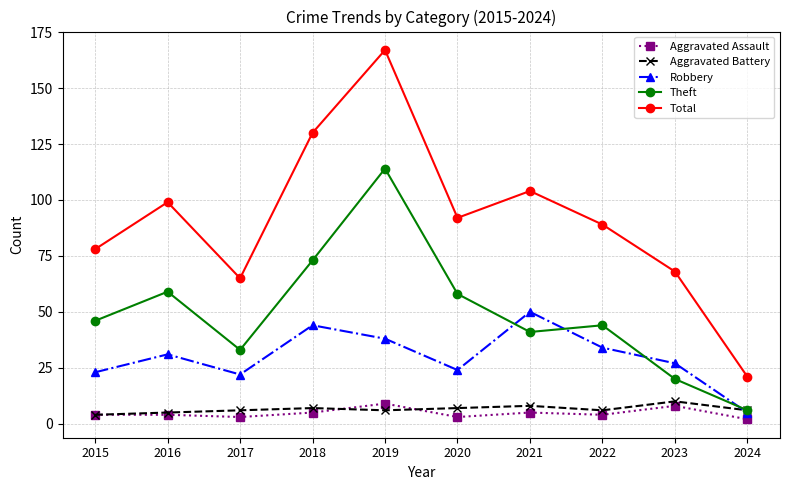

Which series has the largest total across all categories?

Total